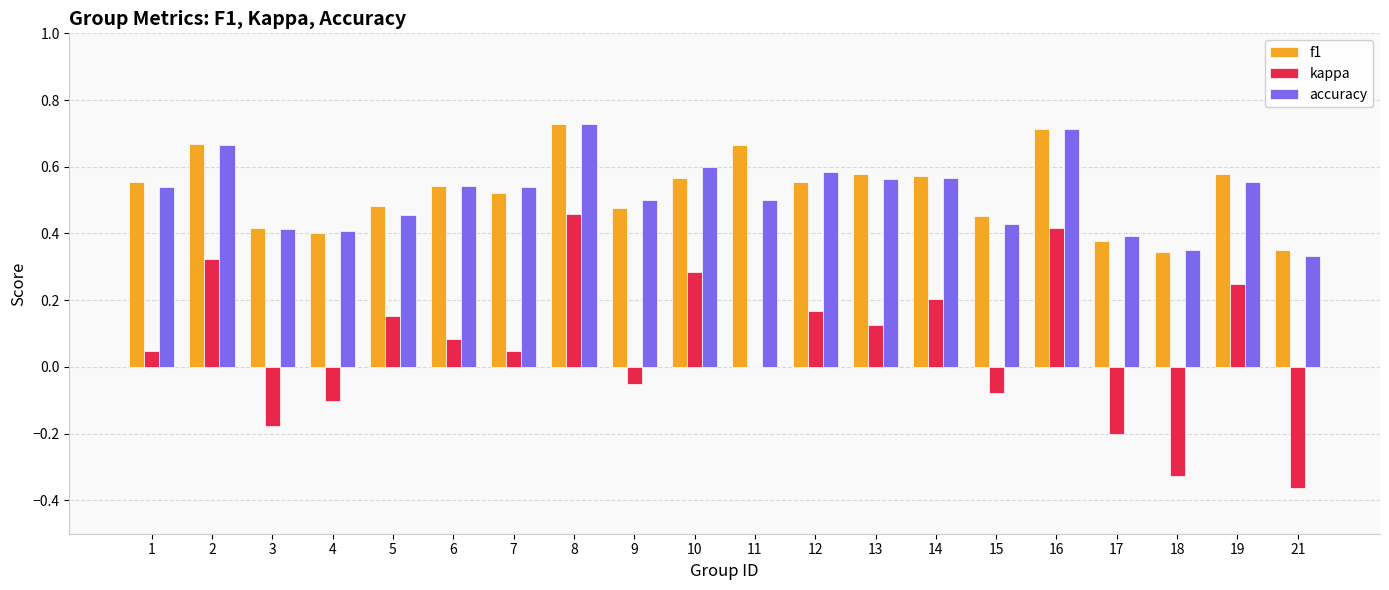

At which label does kappa reach its peak?

8